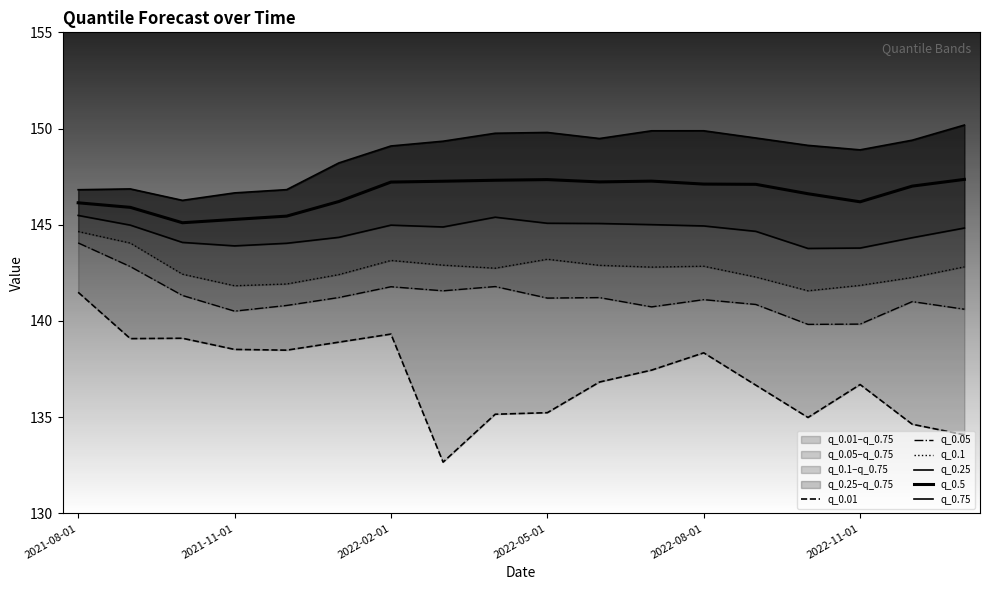

The q_0.05 series shows 141.8 at 2022-02-01. True or false?

True